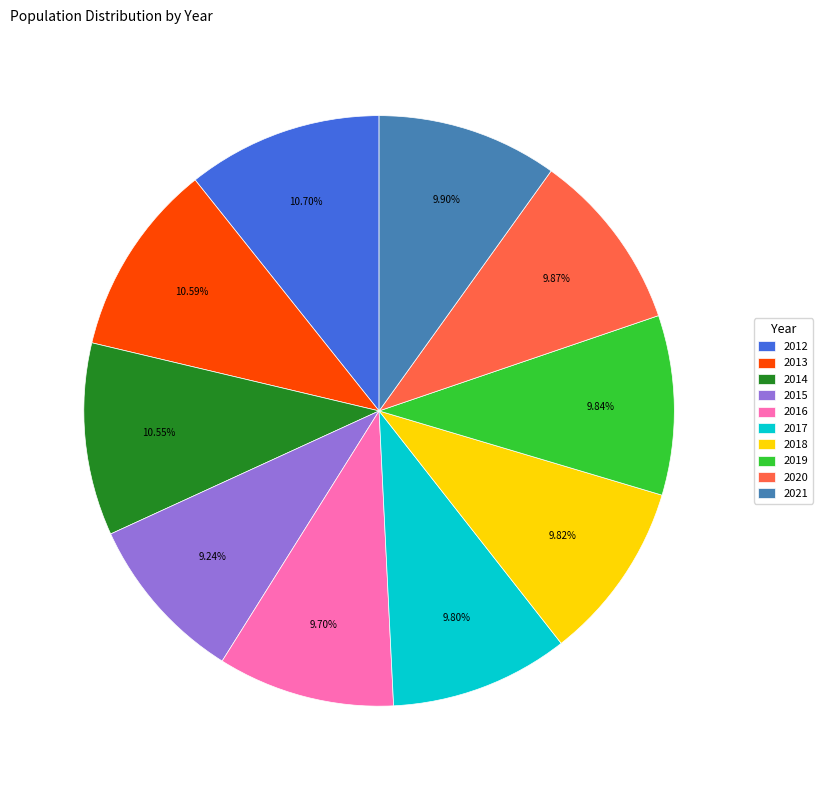

Approximately how many times larger is the value at 2012 compared to 2013?

1.0